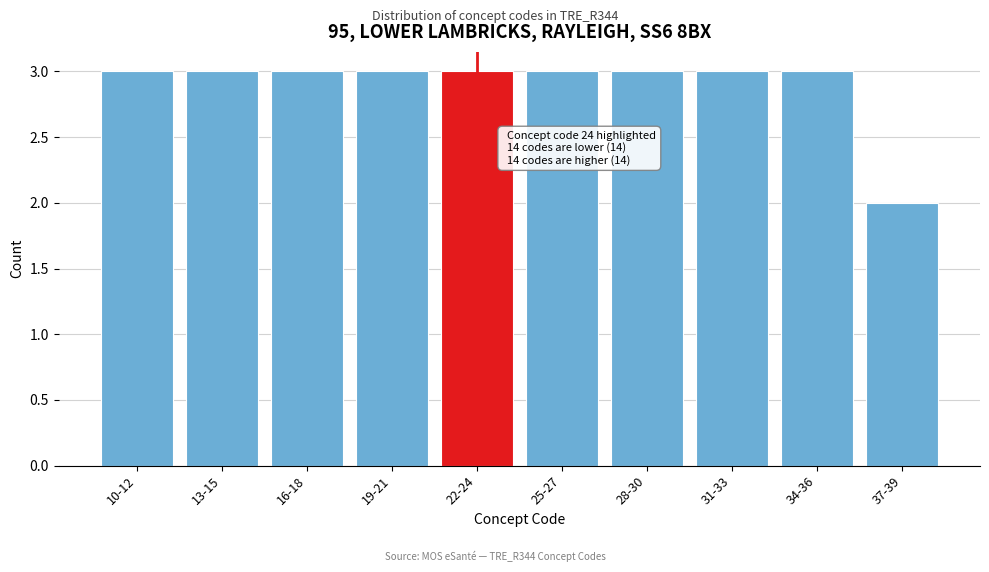

Reading left to right, what are all the values shown in this chart?

3	3	3	3	3	3	3	3	3	2